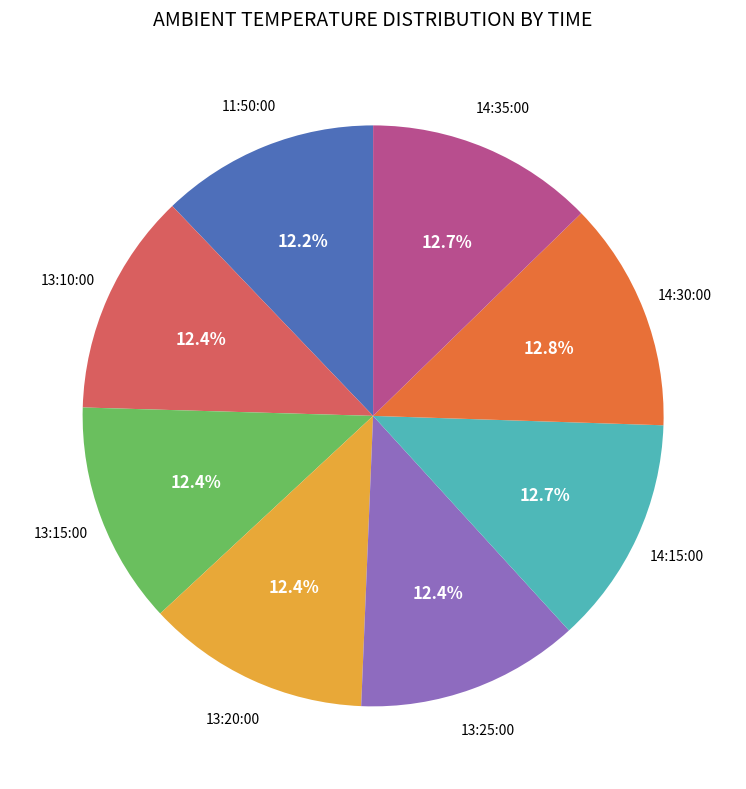

Is there a majority slice in this chart?

No